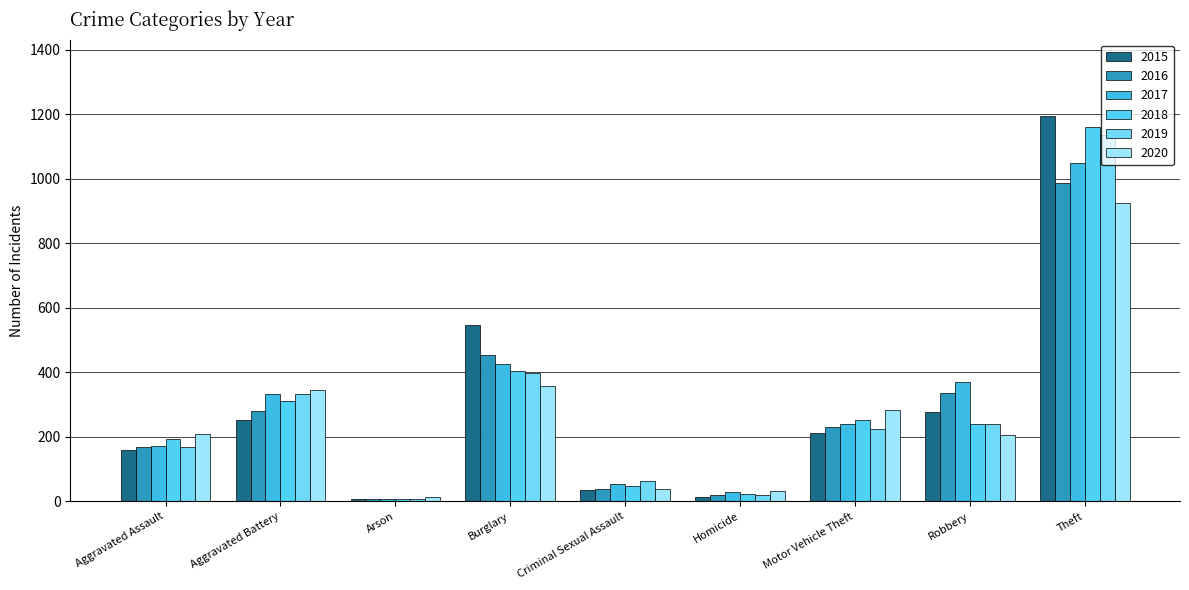

At which category is the sum across all series the highest?

Theft